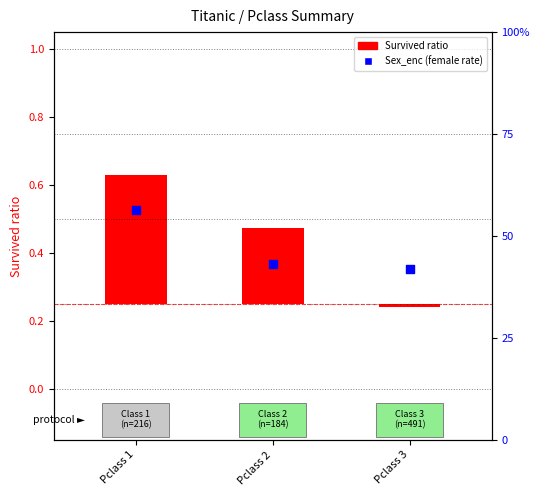

Which series has the widest spread of Y values?

Survived ratio